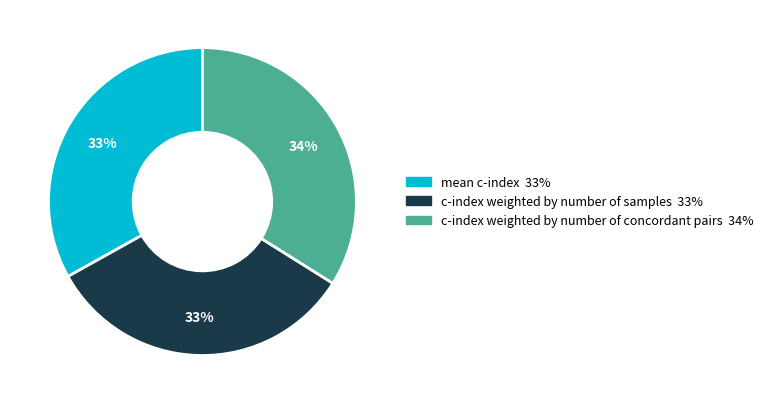

To the nearest percent, what percentage of the pie is c-index weighted by number of concordant pairs?

34%